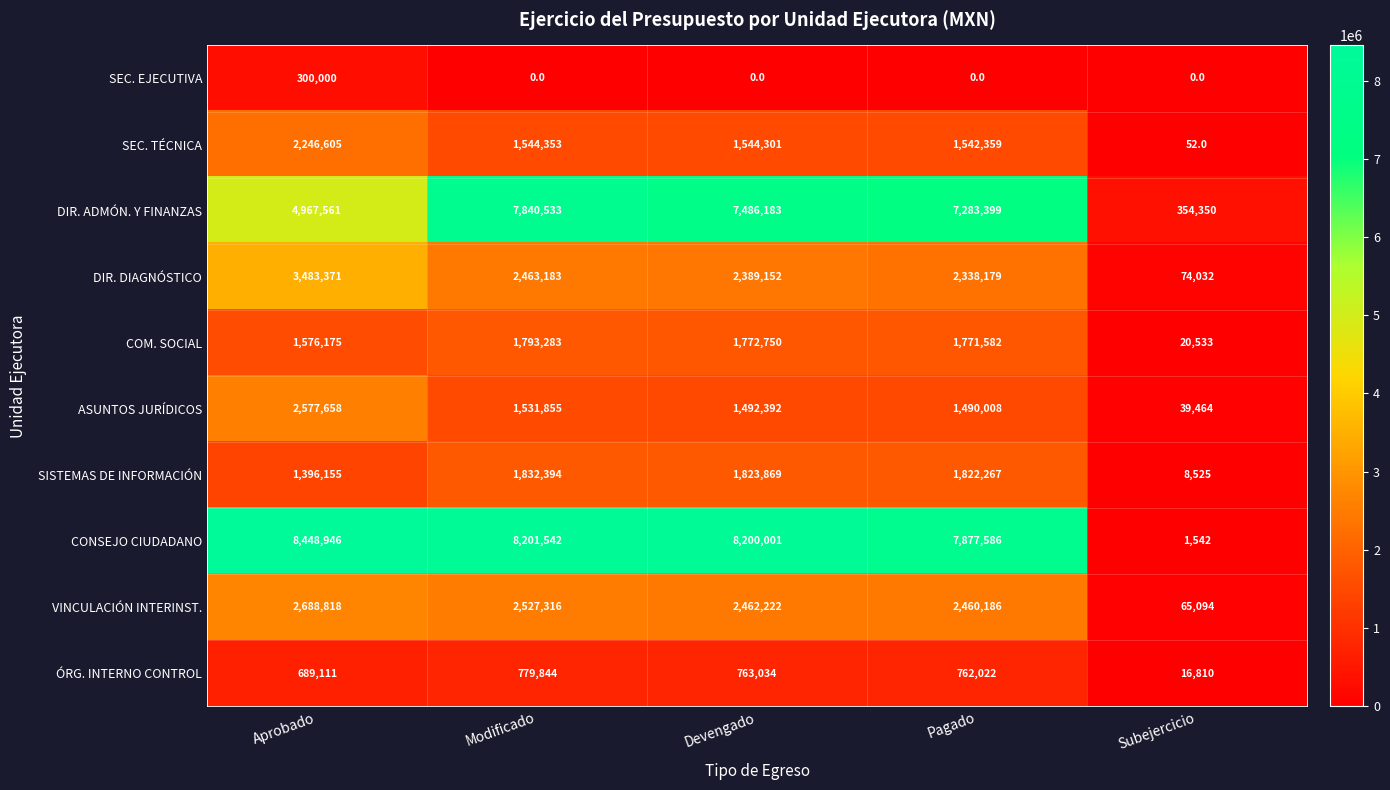

How many series are shown in this chart?

10